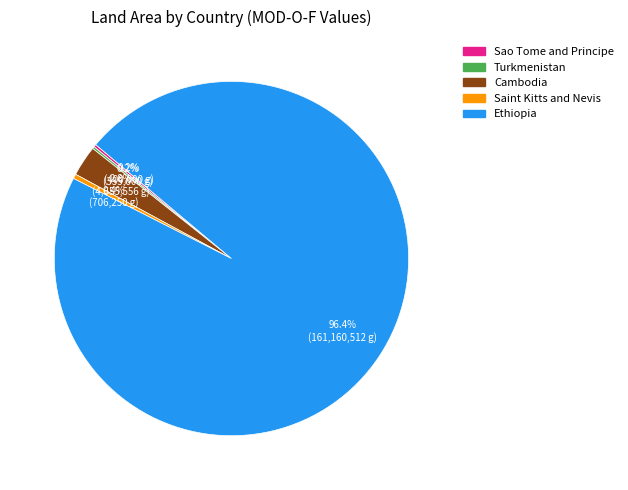

Is there any slice that represents more than half of the pie?

Yes